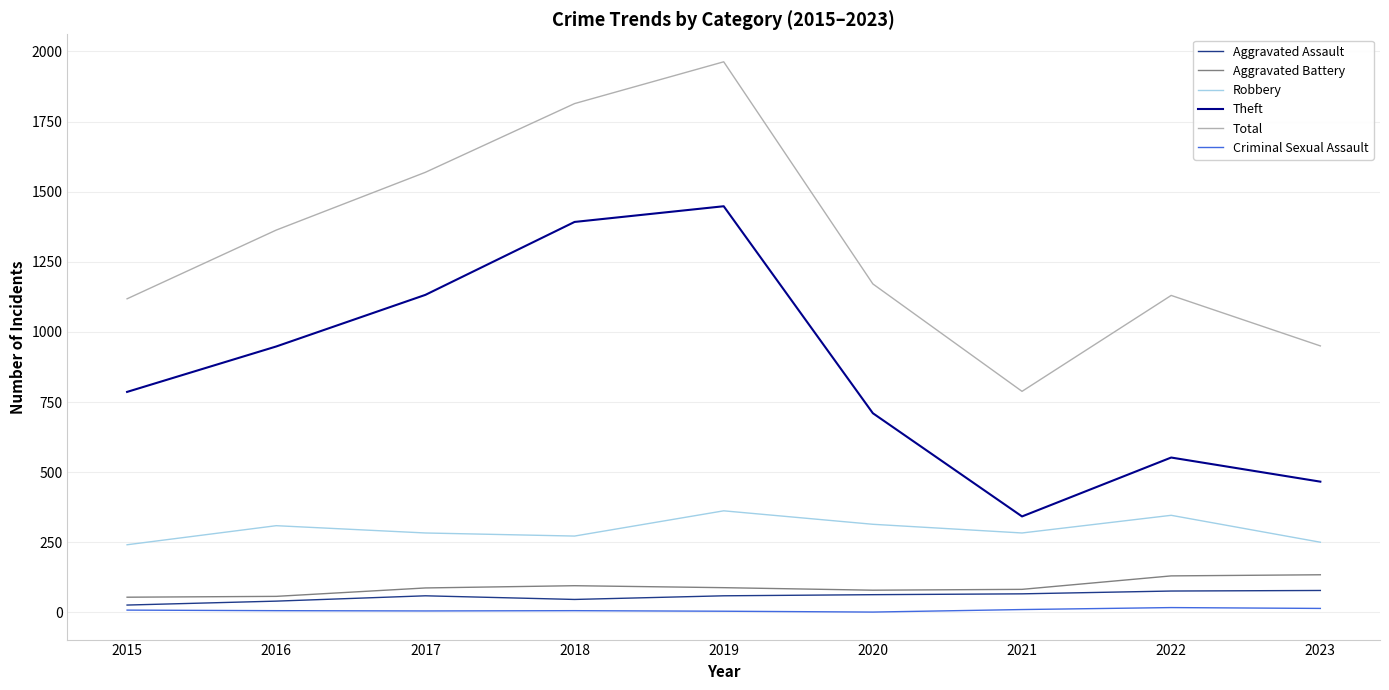

Which category has the highest value across all series?

2019